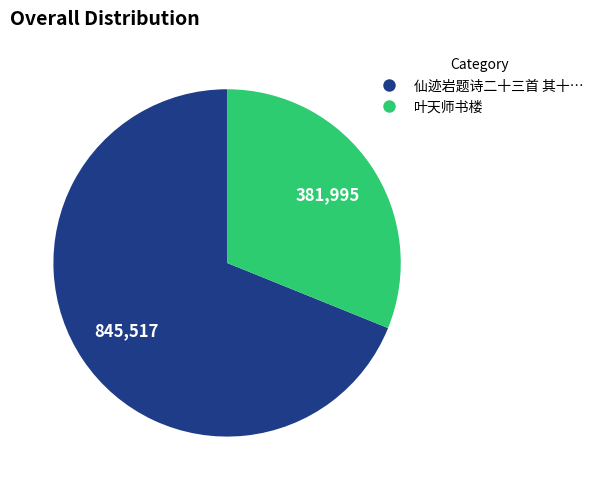

Is there any slice that represents more than half of the pie?

Yes